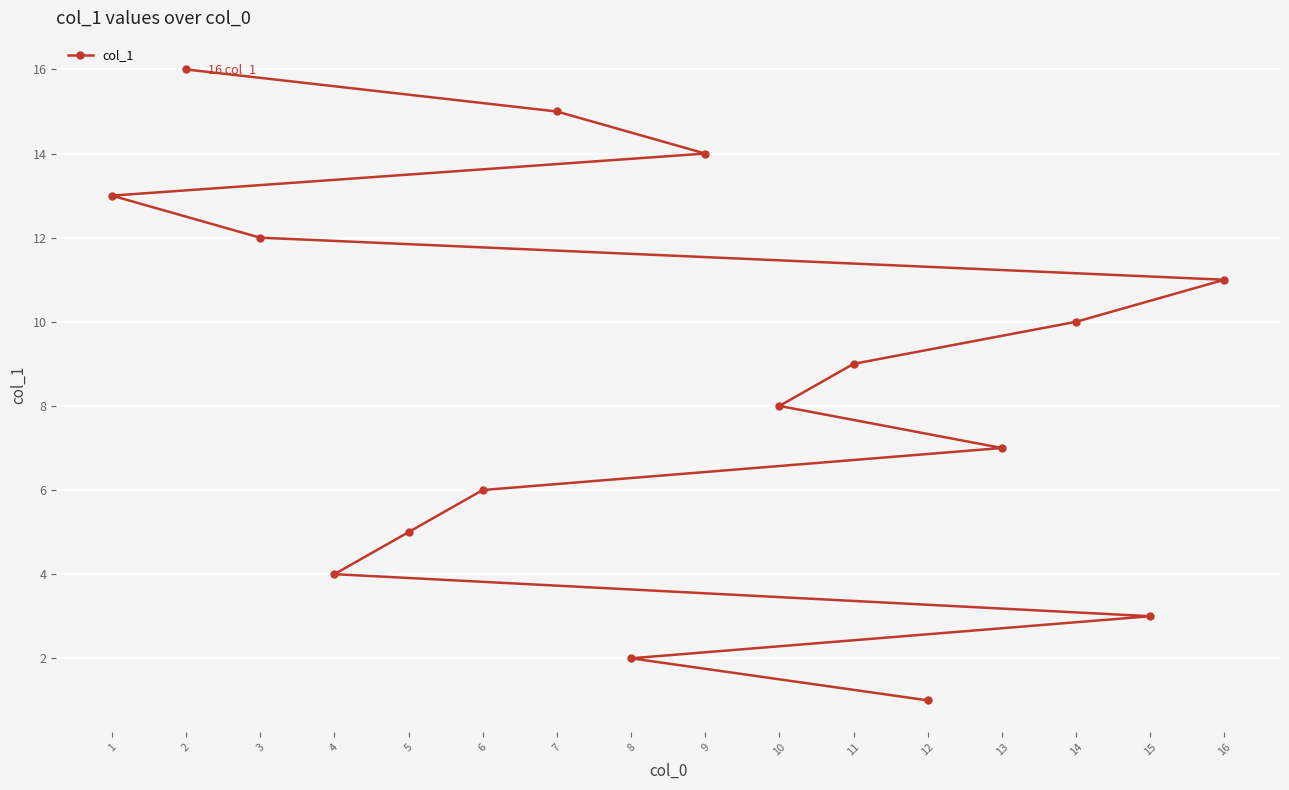

Where is the data nearest to the value 8?

10